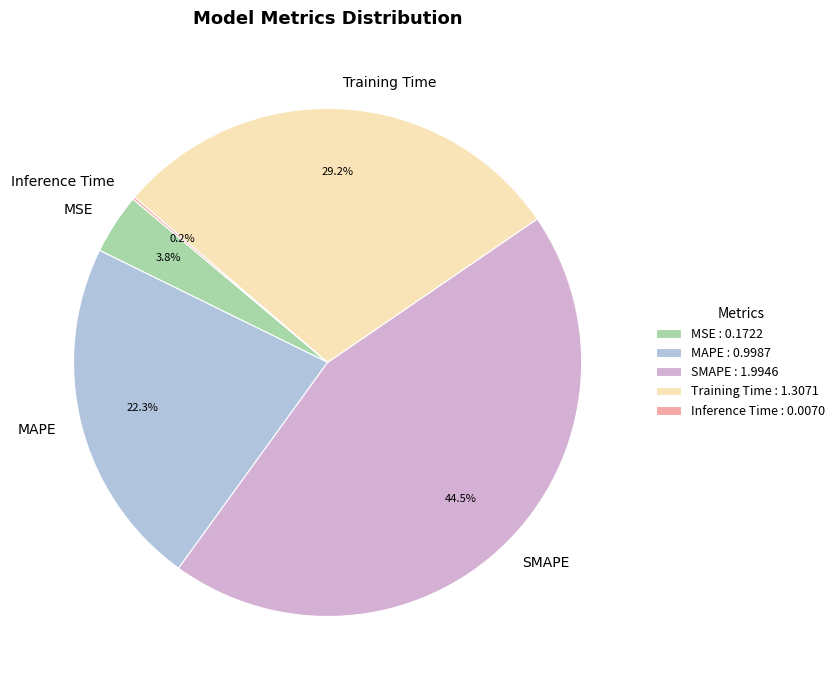

What percentage is NOT represented by MSE?

96.2%